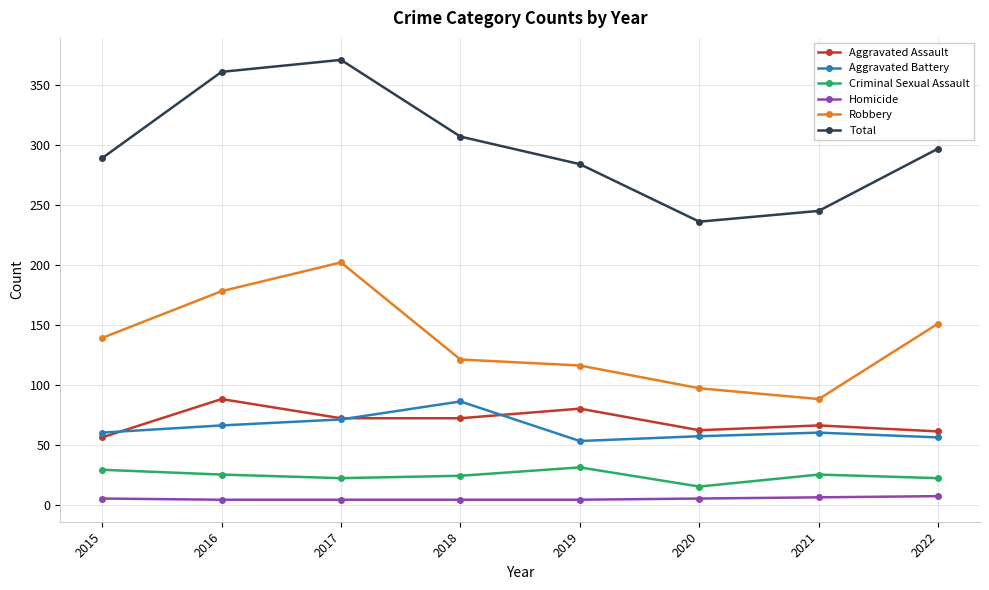

Which series has the largest total across all categories?

Total